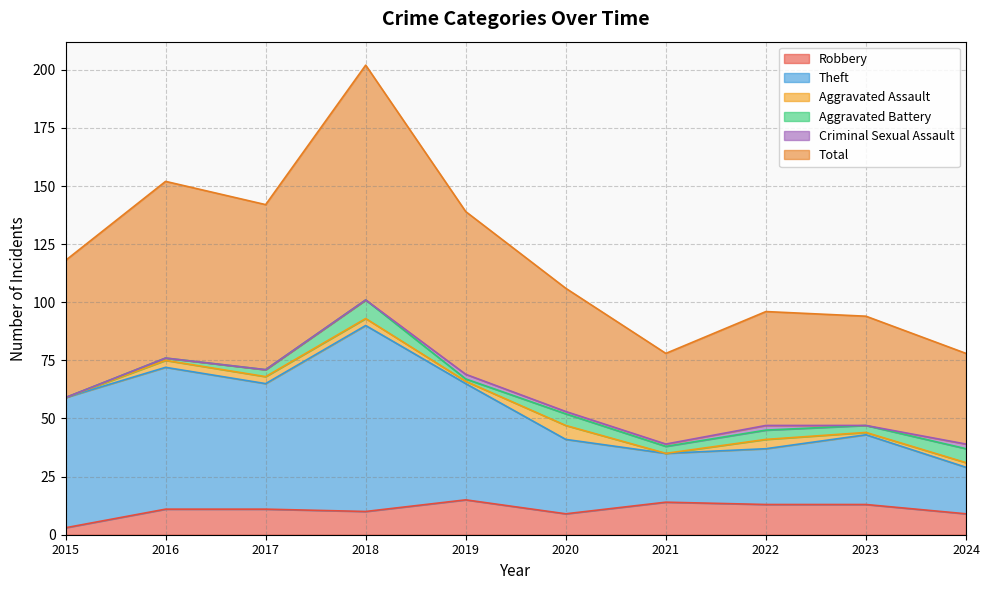

What is the value of the Robbery point at the 5th from the left?

15